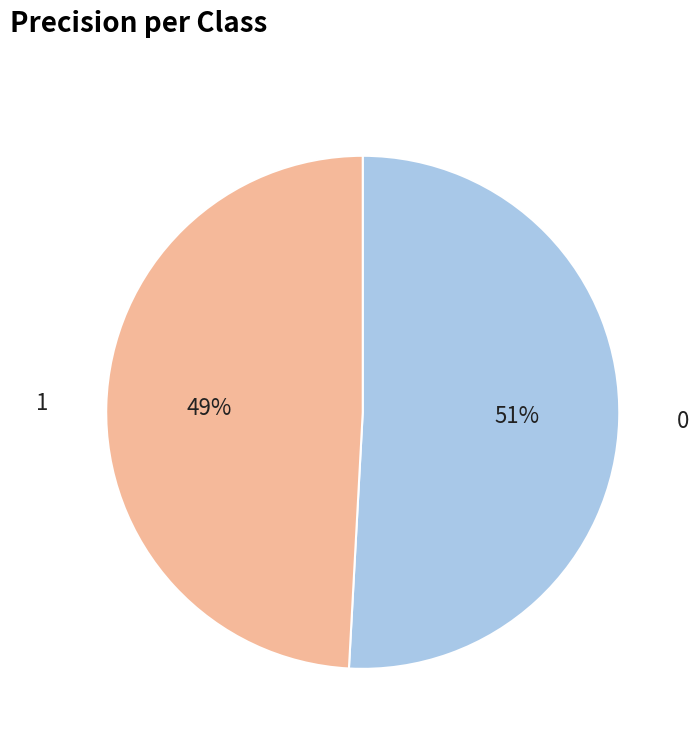

Rank the categories by value from highest to lowest.

0, 1